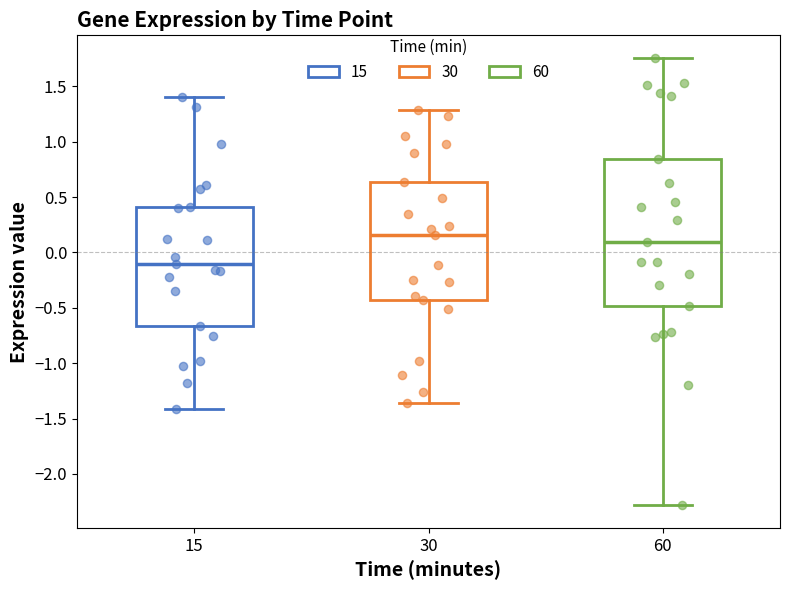

Which box's median line is the lowest?

15